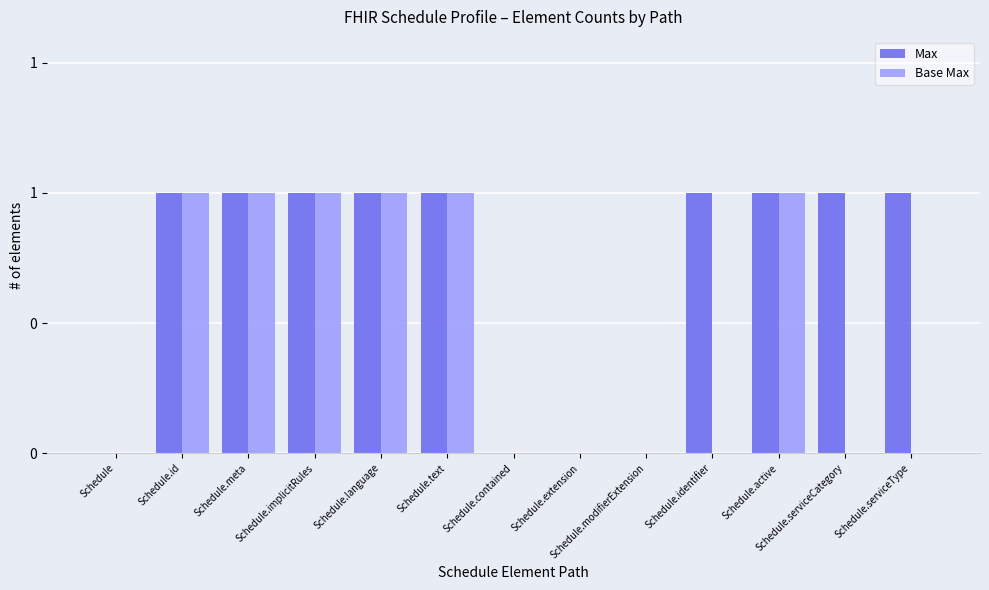

Which series changed the most between Schedule.language and Schedule.extension?

Max